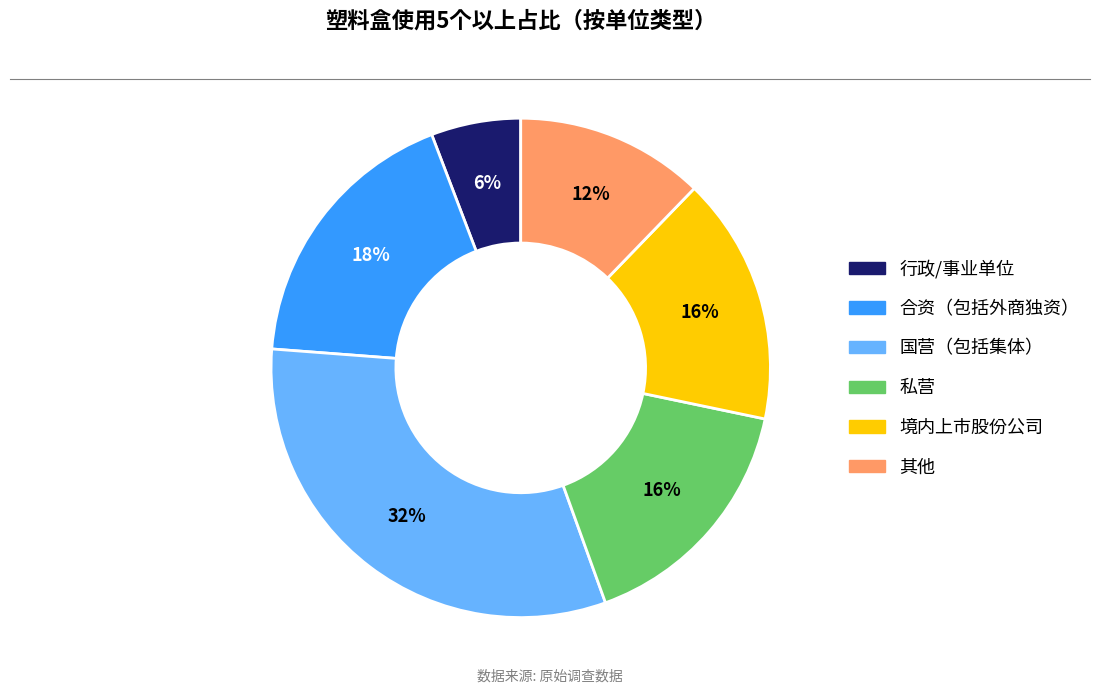

Is there a majority slice in this chart?

No